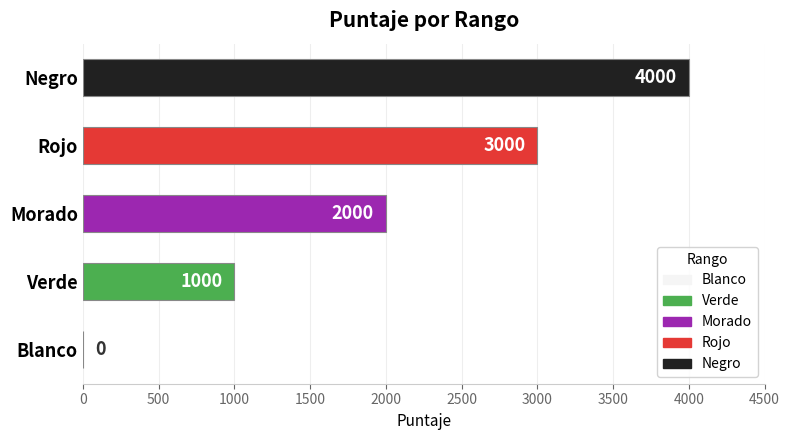

How many values are between 1000 and 3000?

3